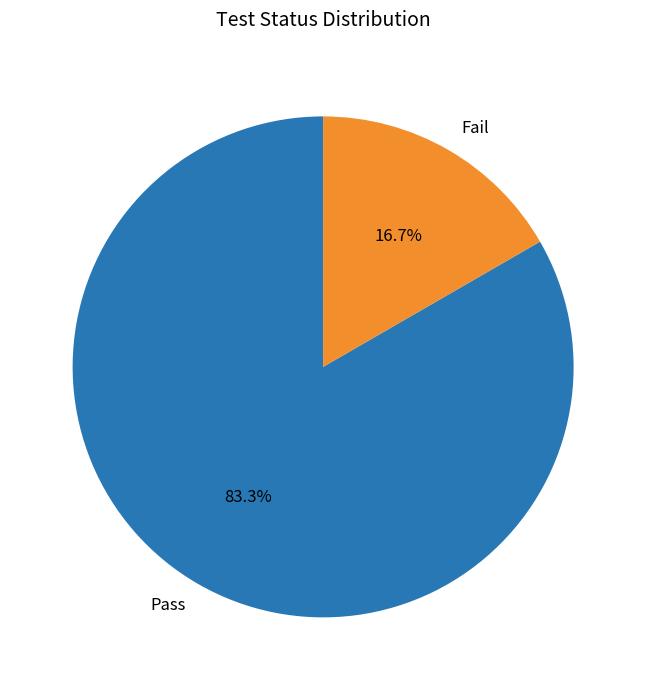

Approximately how many times larger is the value at Pass compared to Fail?

5.0